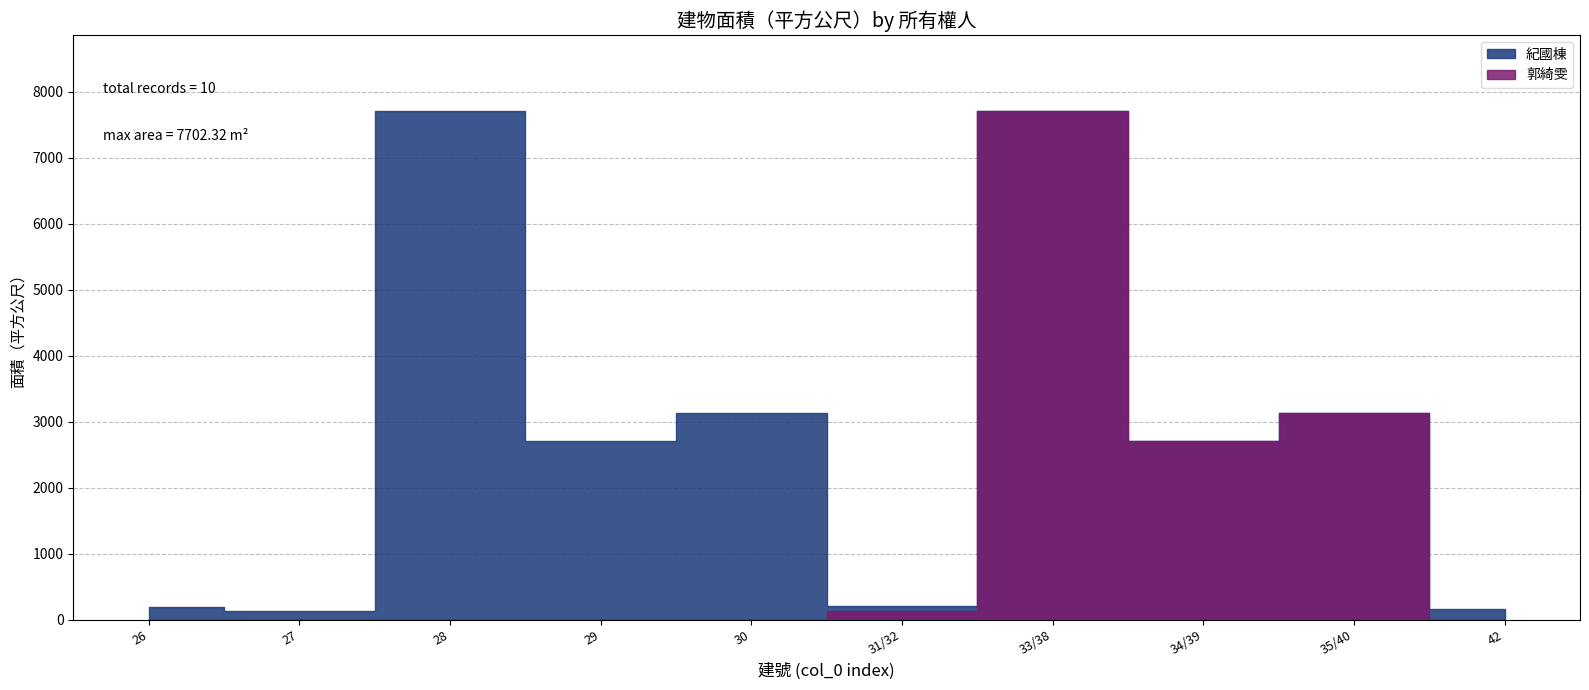

At which category does 郭綺雯 reach its first local peak?

33/38